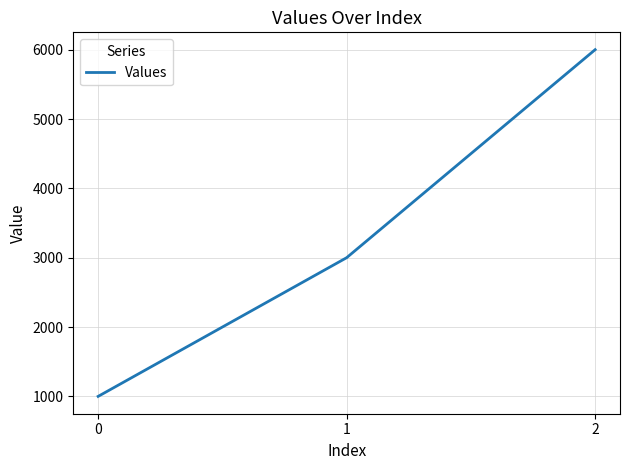

True or false: the data shows 3000 at 1.

True